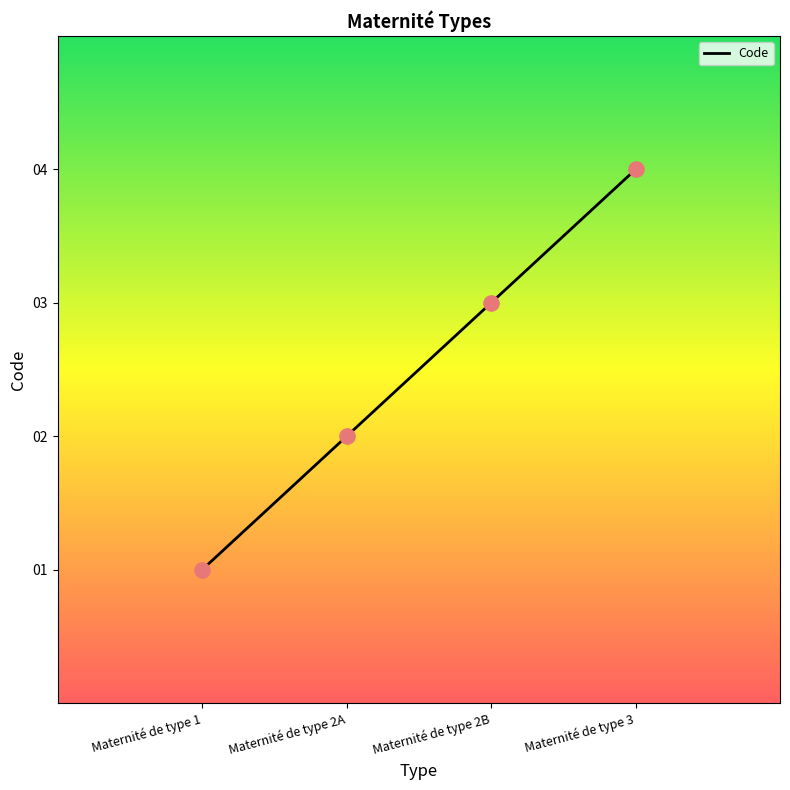

Between Maternité de type 1 and Maternité de type 2B, which is larger?

Maternité de type 2B